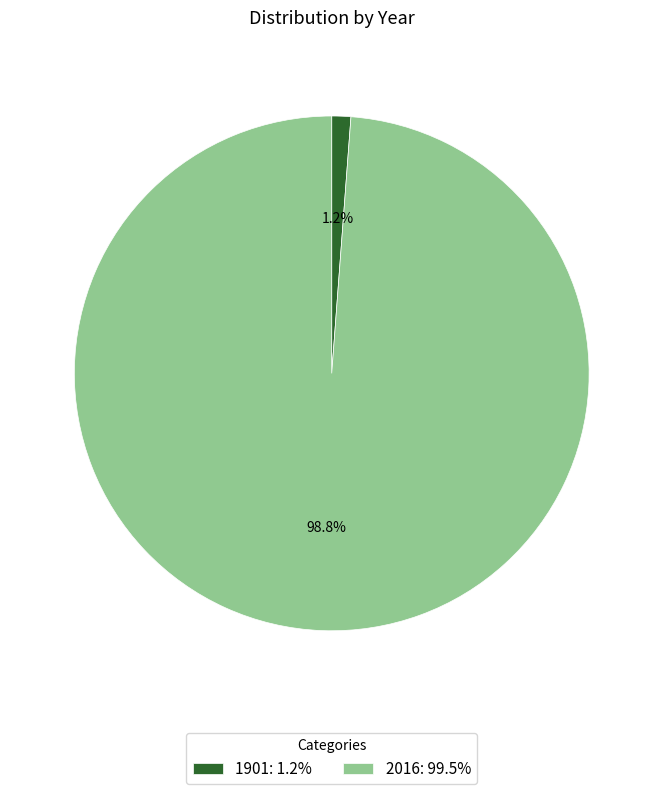

To the nearest percent, what is the average slice percentage?

50%